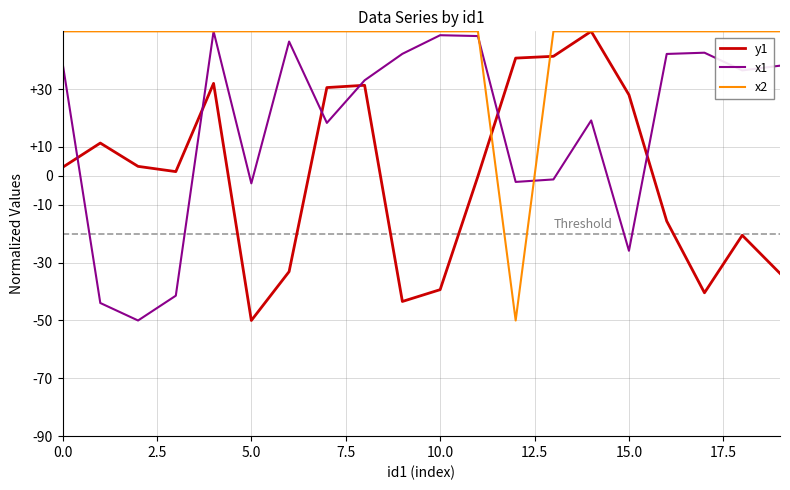

What is the maximum value for y1?

50.0